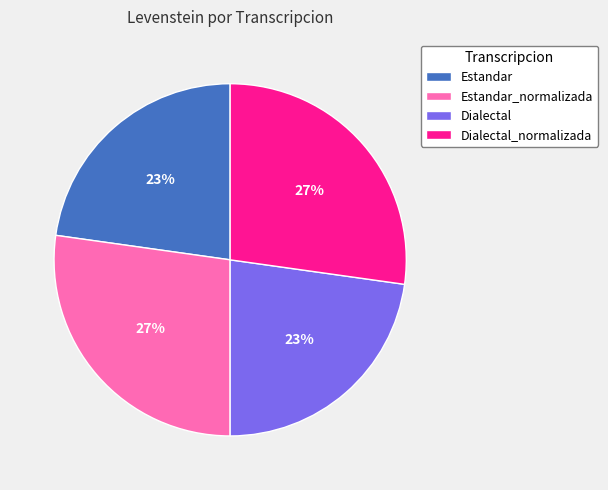

To the nearest percent, what portion does Dialectal represent?

23%